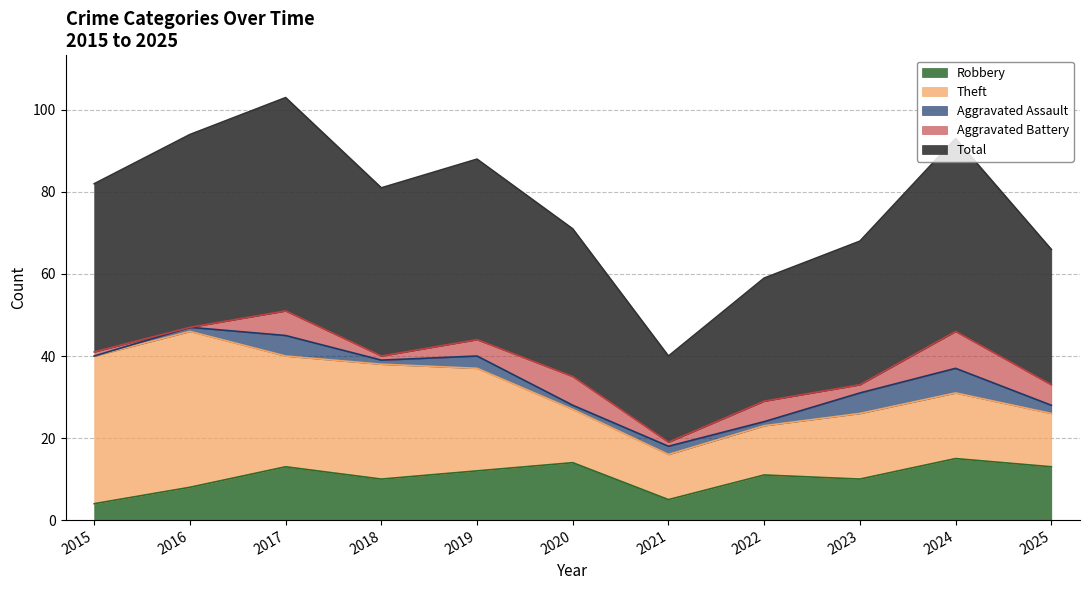

True or false: Total and Aggravated Assault cross at least once.

False